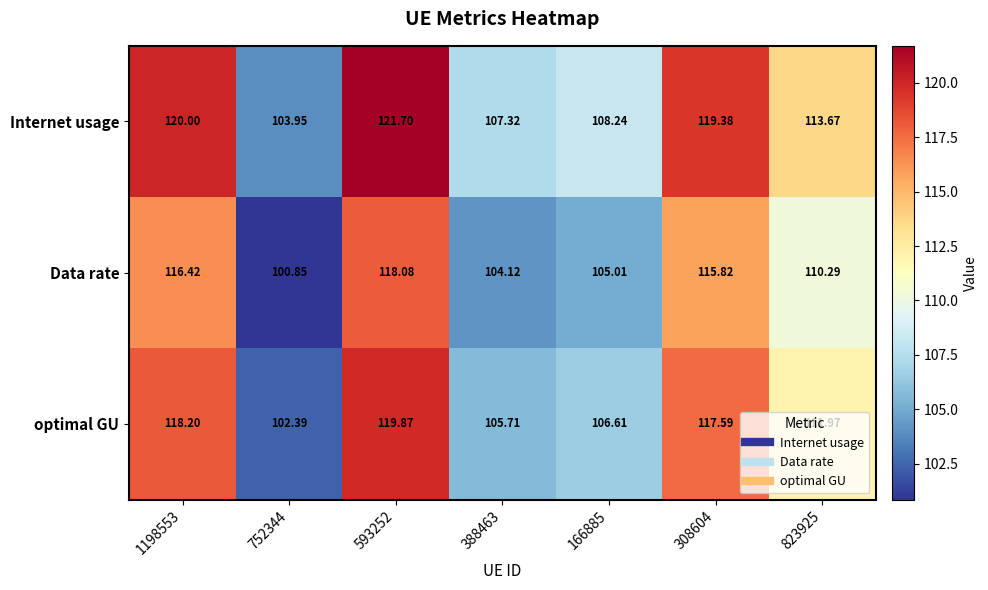

Which series has the largest total across all categories?

Internet usage